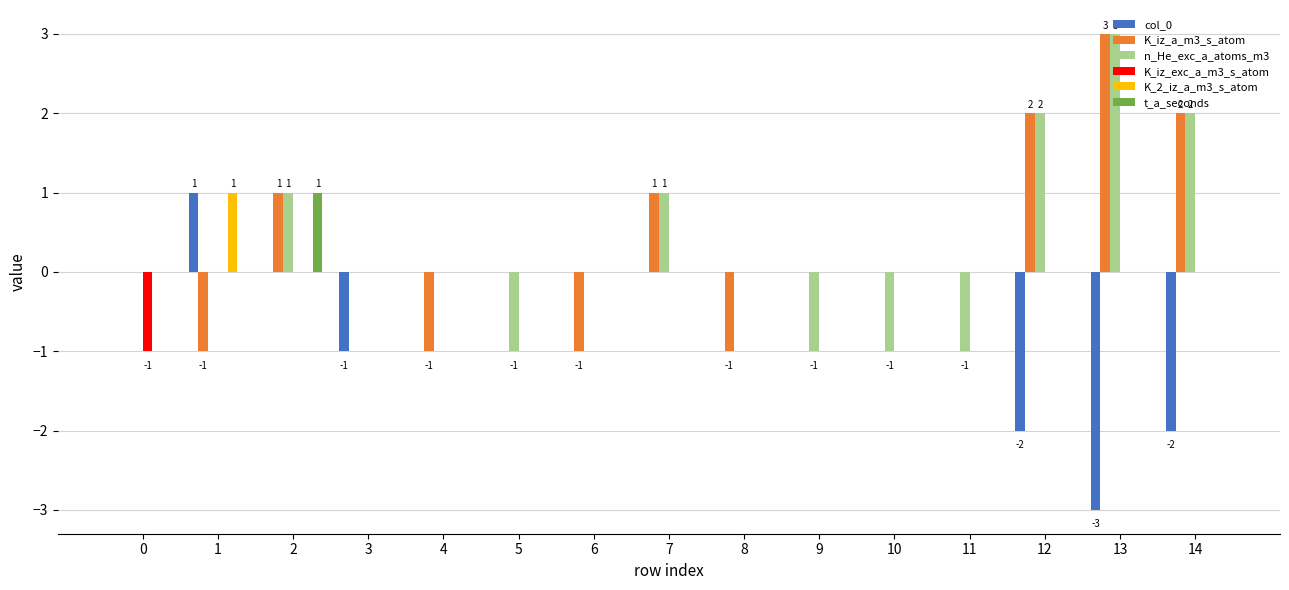

The value of col_0 at 7 is -2. True or false?

False